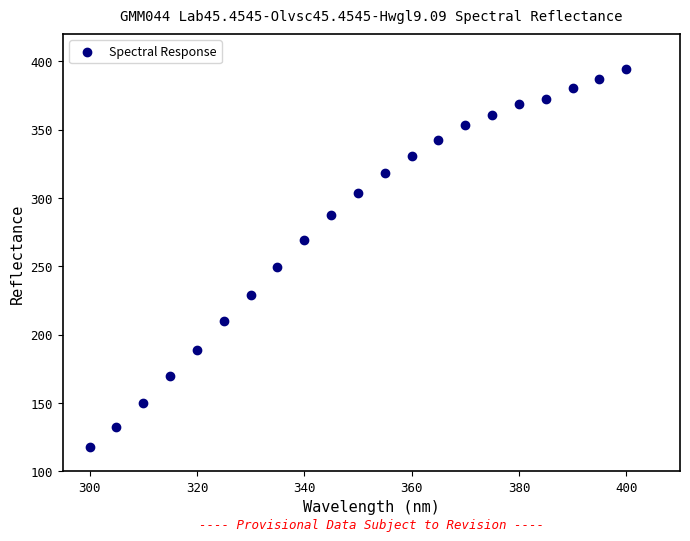

What Y value in the scatter plot is closest to 255?

249.4